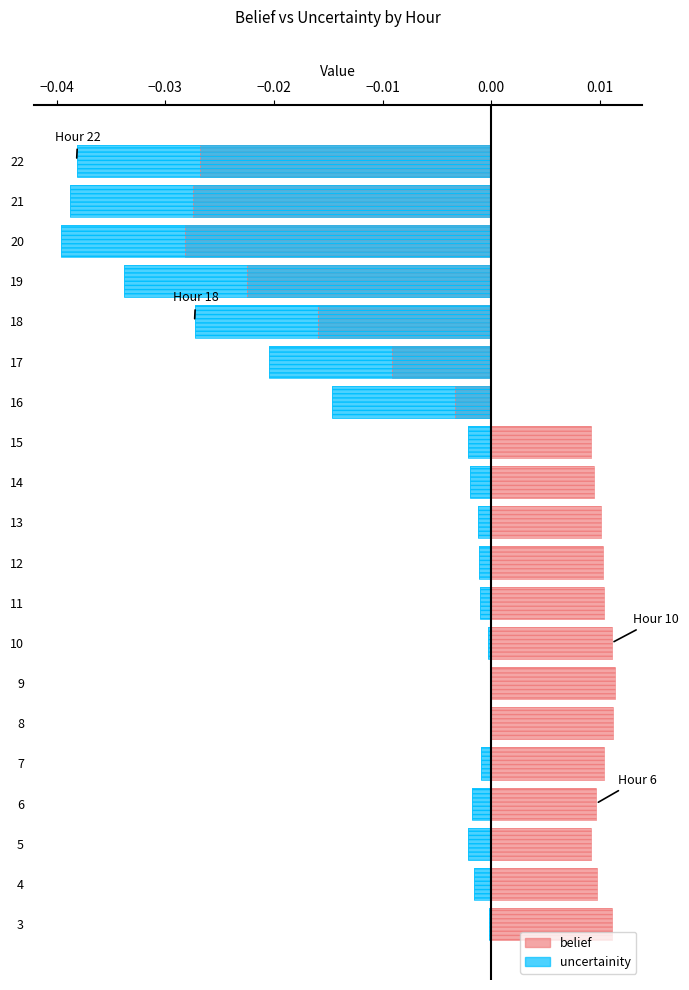

How many bars are there in each group?

2